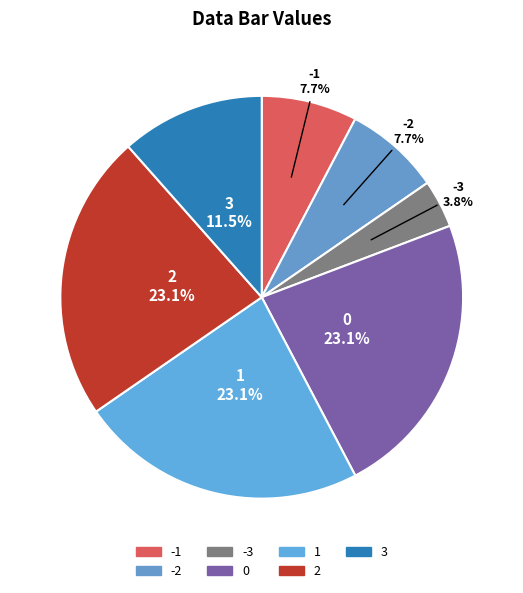

Count the number of slices in the pie.

7